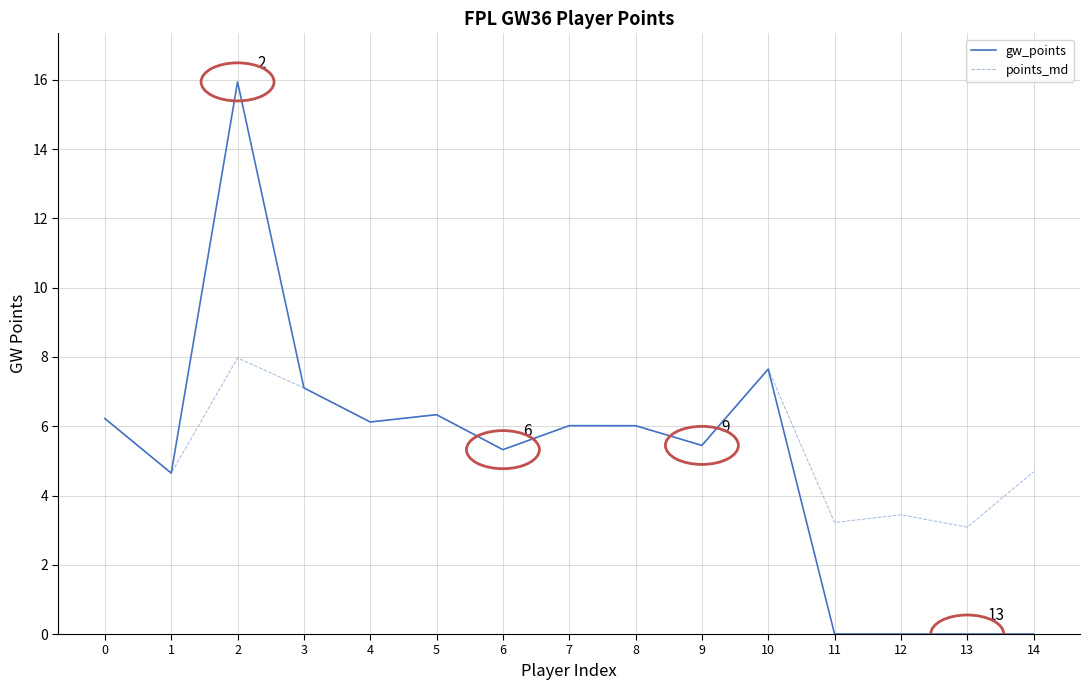

What is the maximum value shown in the chart?

15.9